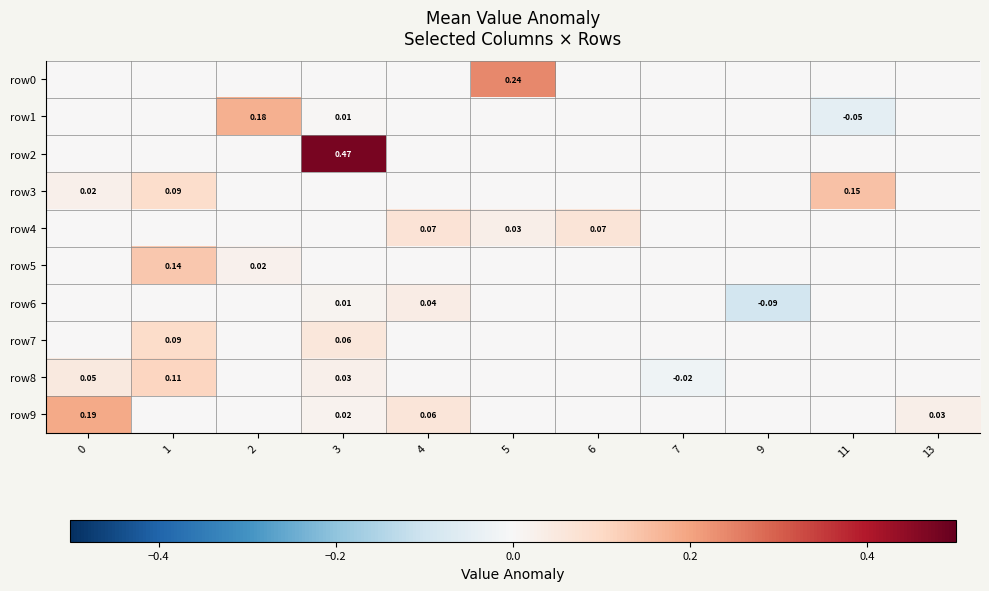

What is the spread (max minus min) of values at 3?

0.5